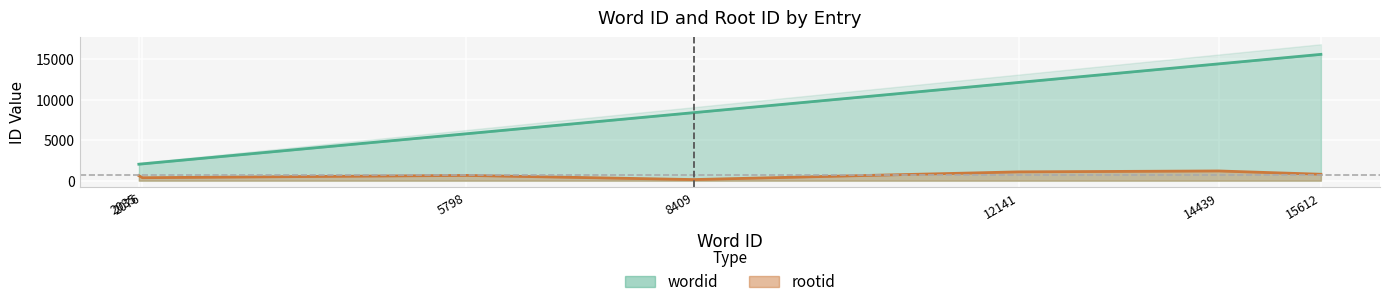

What is the total value across all series at 2035?

2658